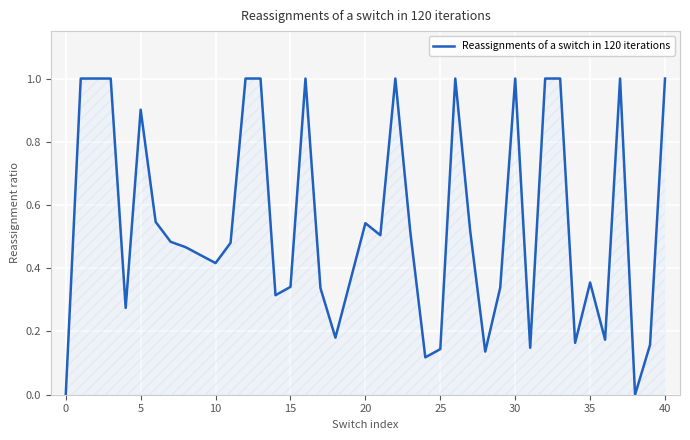

What is the sum of all values?

21.6